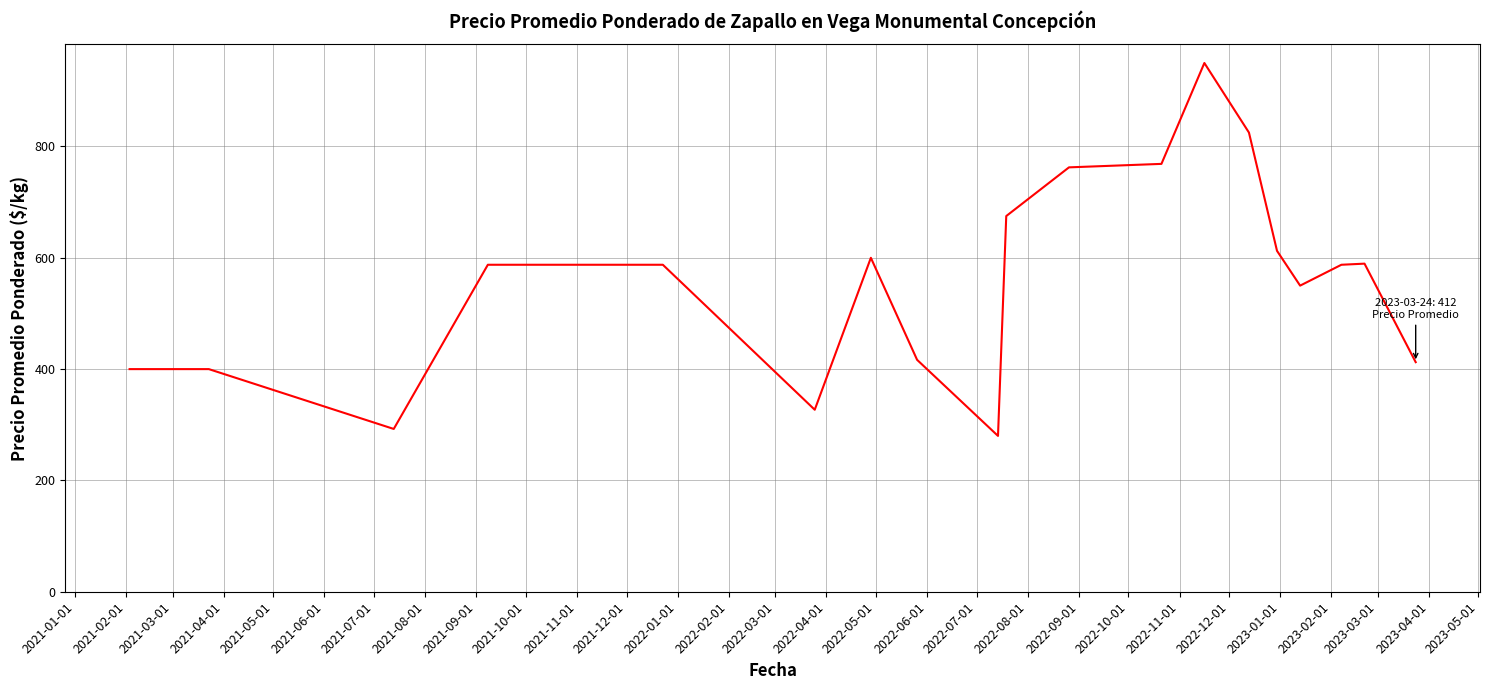

What is the minimum value shown in the chart?

280.0